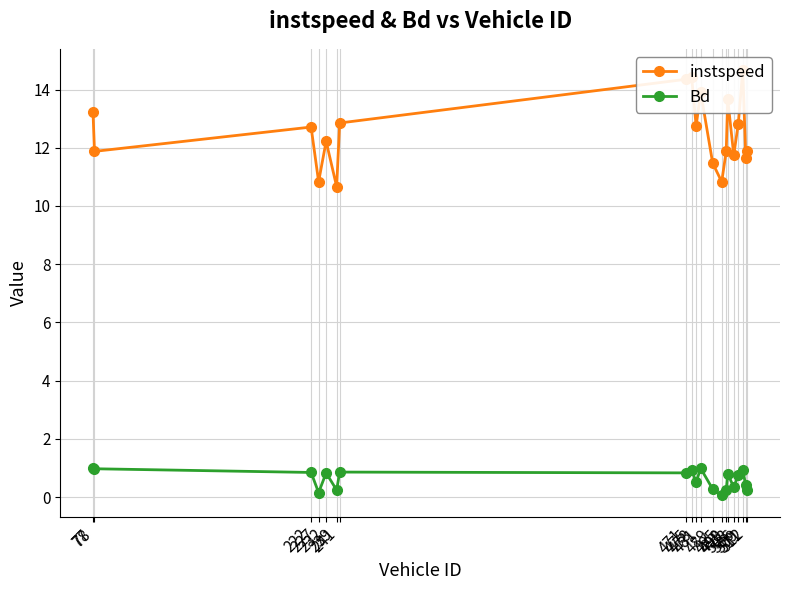

At 239, list the series in order from smallest to largest.

Bd, instspeed